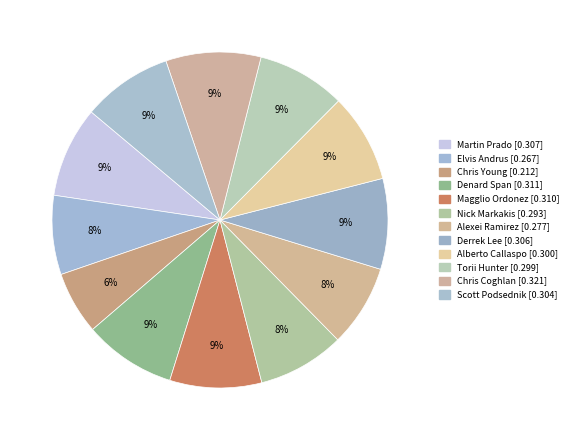

Combined, what portion of the pie is Chris Young and Nick Markakis?

14.4%